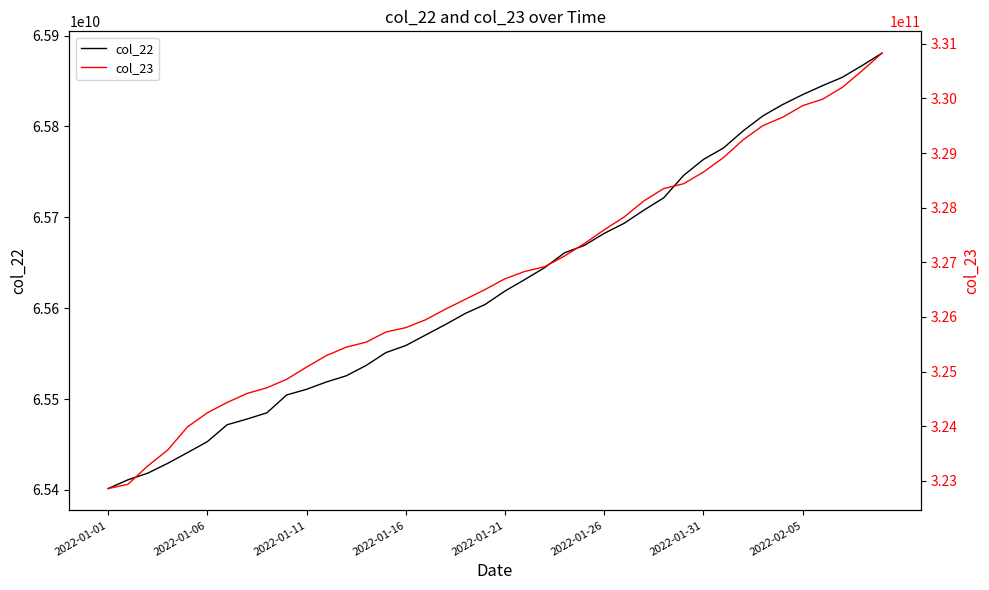

At 36, list the series in order from smallest to largest.

col_22, col_23